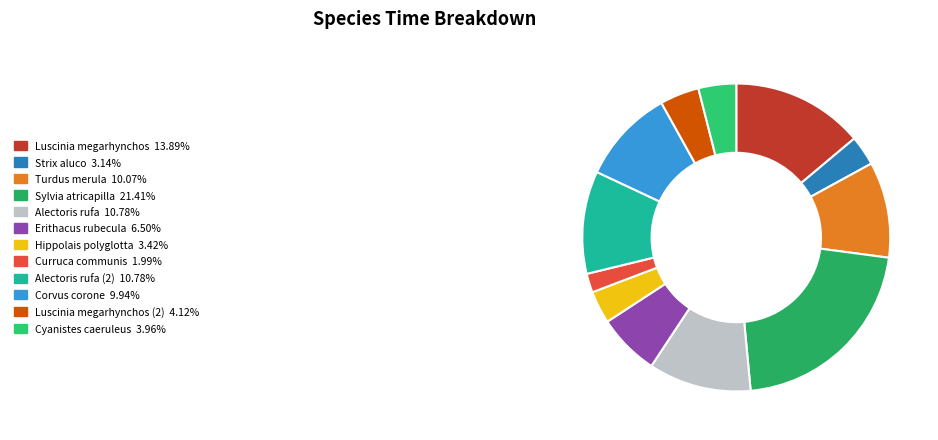

Is there any slice that represents more than half of the pie?

No